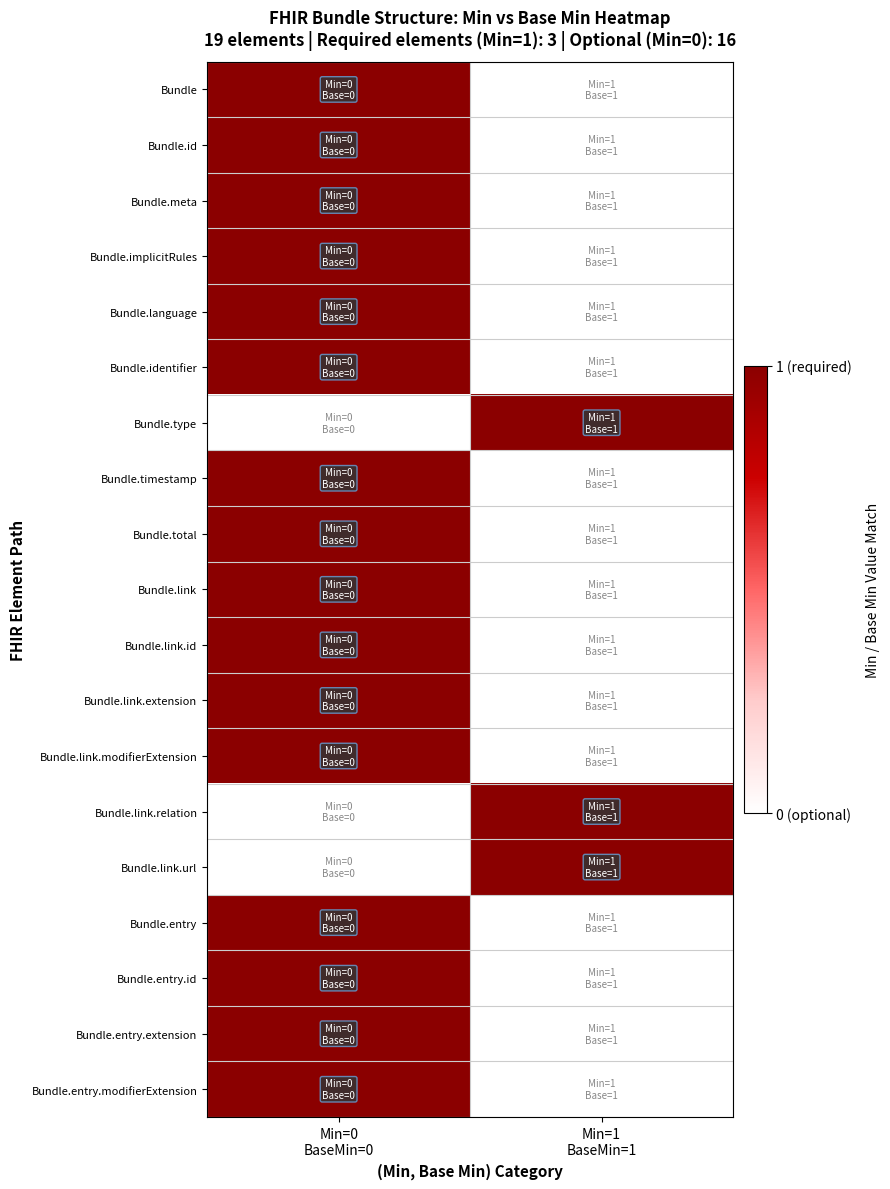

Count the number of data series in this chart.

19